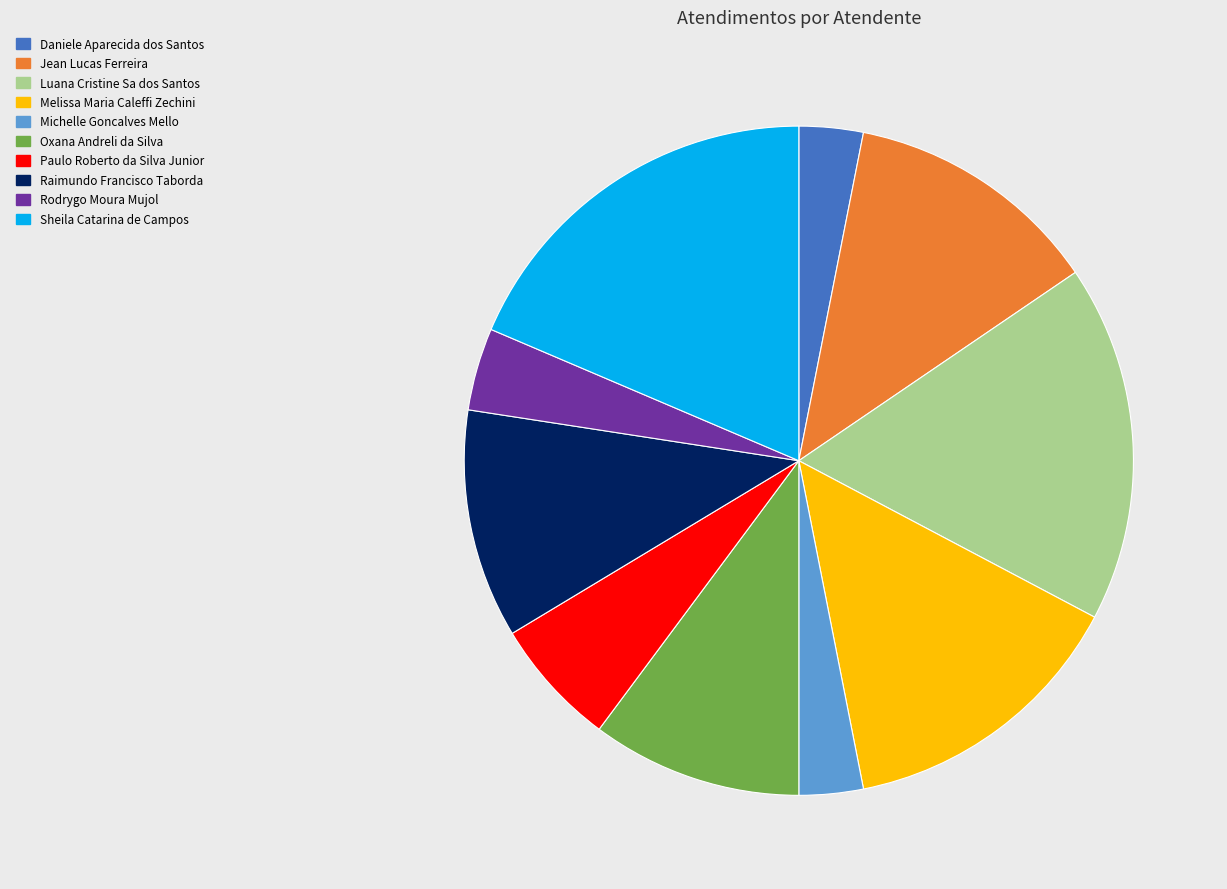

Between Oxana Andreli da Silva and Raimundo Francisco Taborda, which is larger?

Raimundo Francisco Taborda